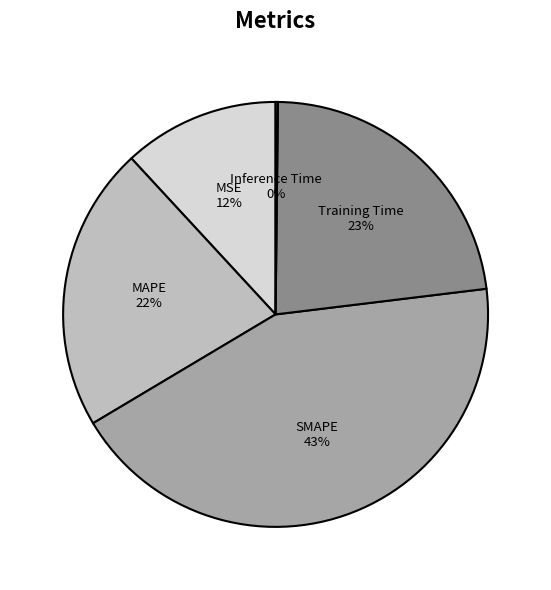

To the nearest percent, what is the average slice percentage?

20%